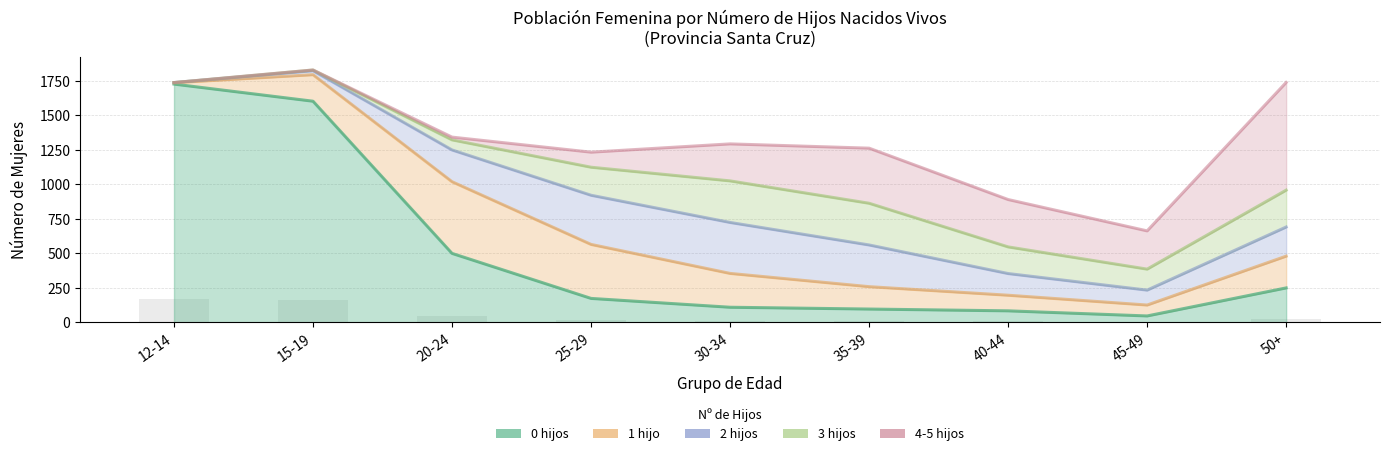

What is the difference between the highest and lowest values at 20-24?

499